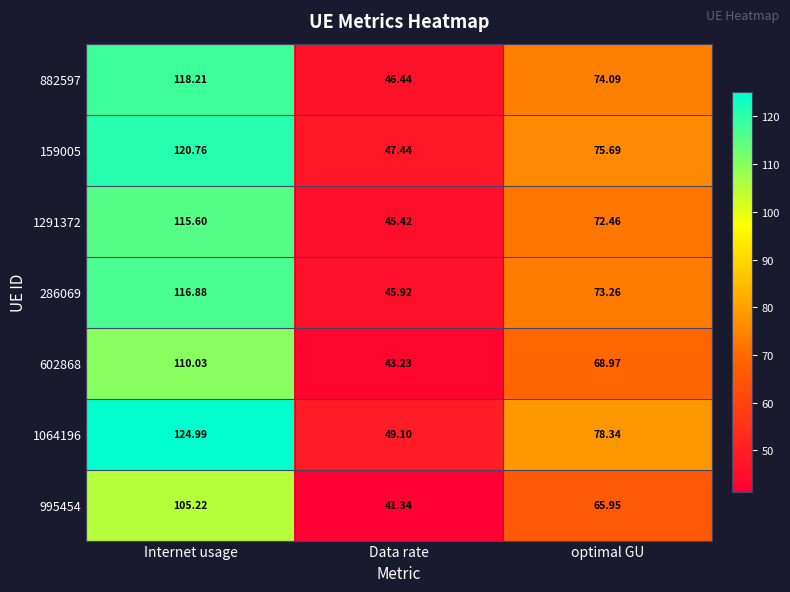

At which label does 882597 first exceed 74?

Internet usage